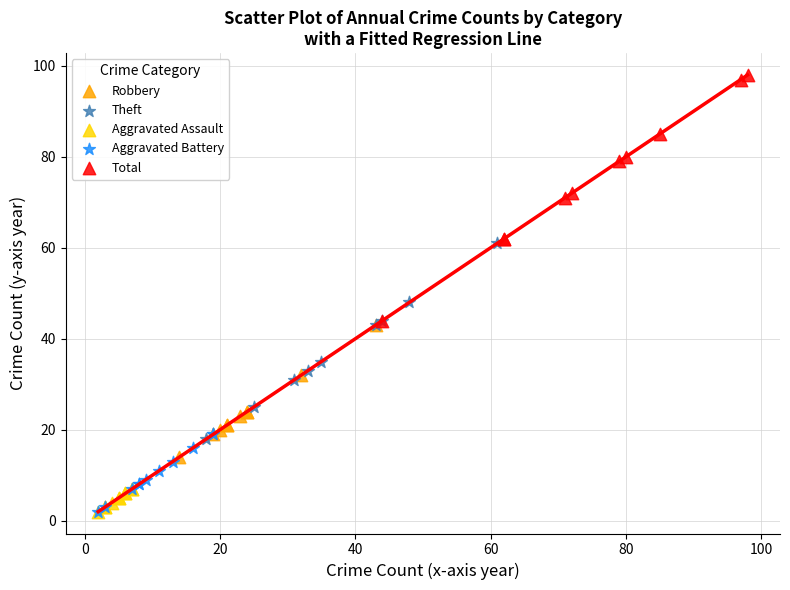

Which series reaches the maximum Y coordinate?

Total